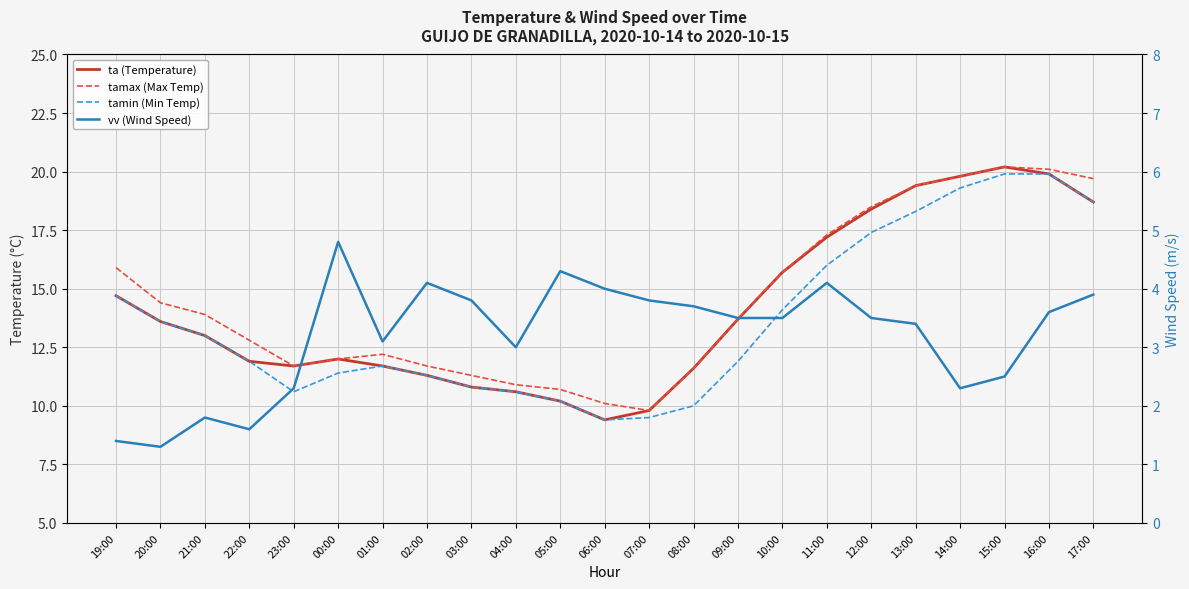

How many lines are shown in the chart?

4